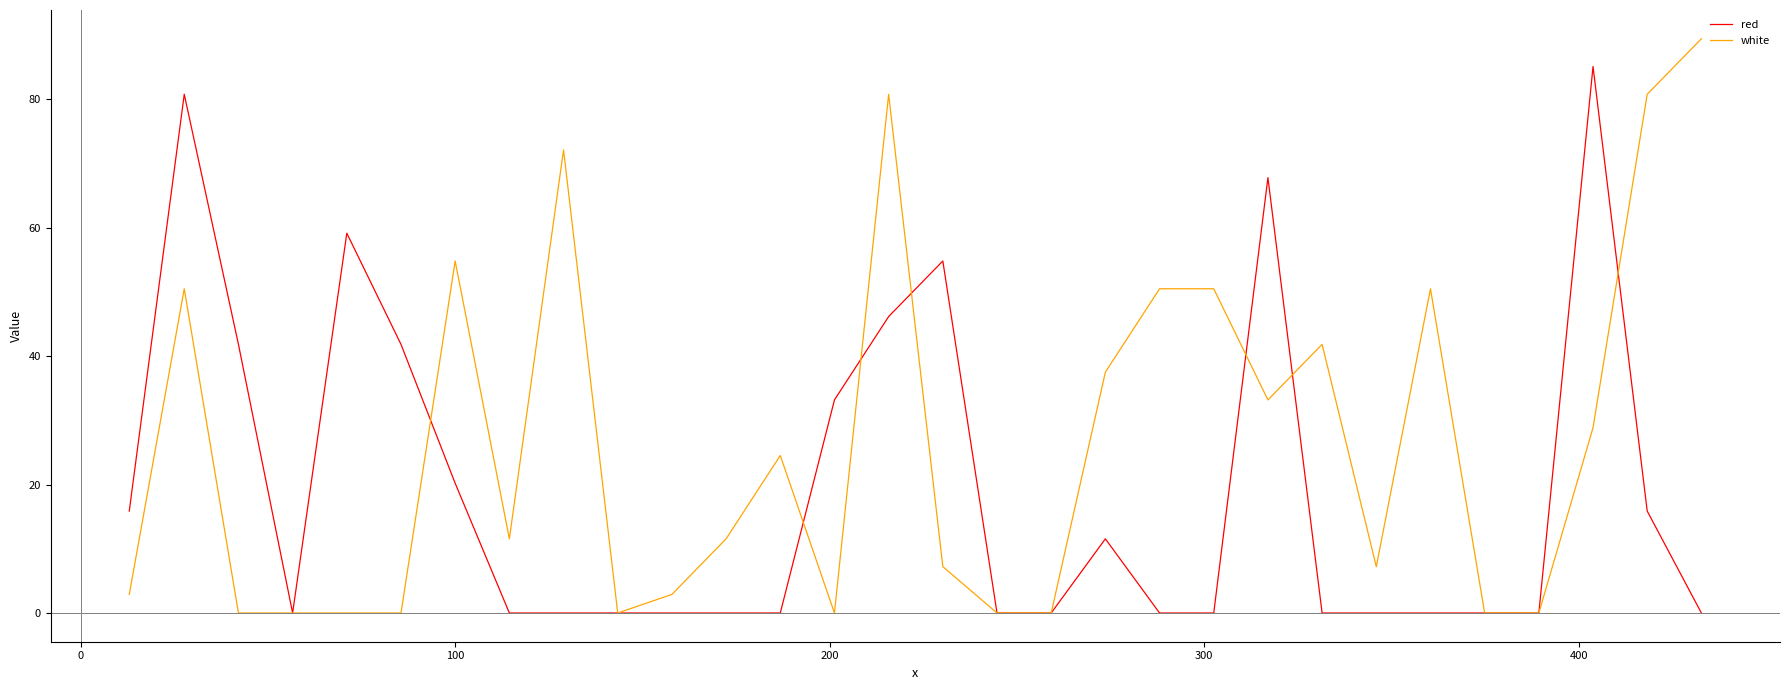

How many categories are shown in the chart?

30